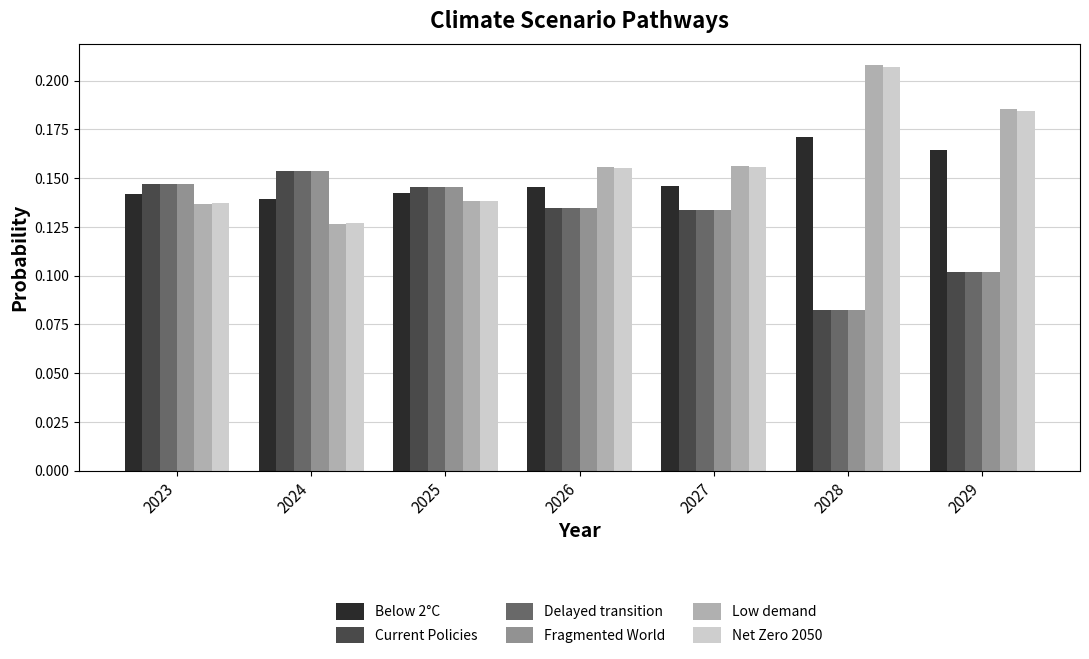

The Fragmented World series shows 0.2 at 2025. True or false?

False